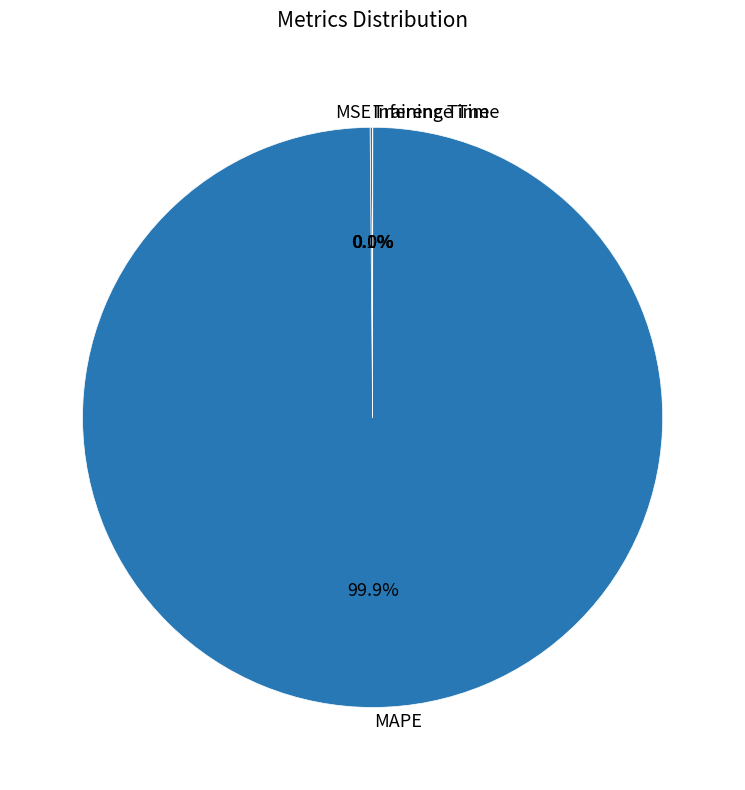

What is the largest slice in the pie chart?

MAPE